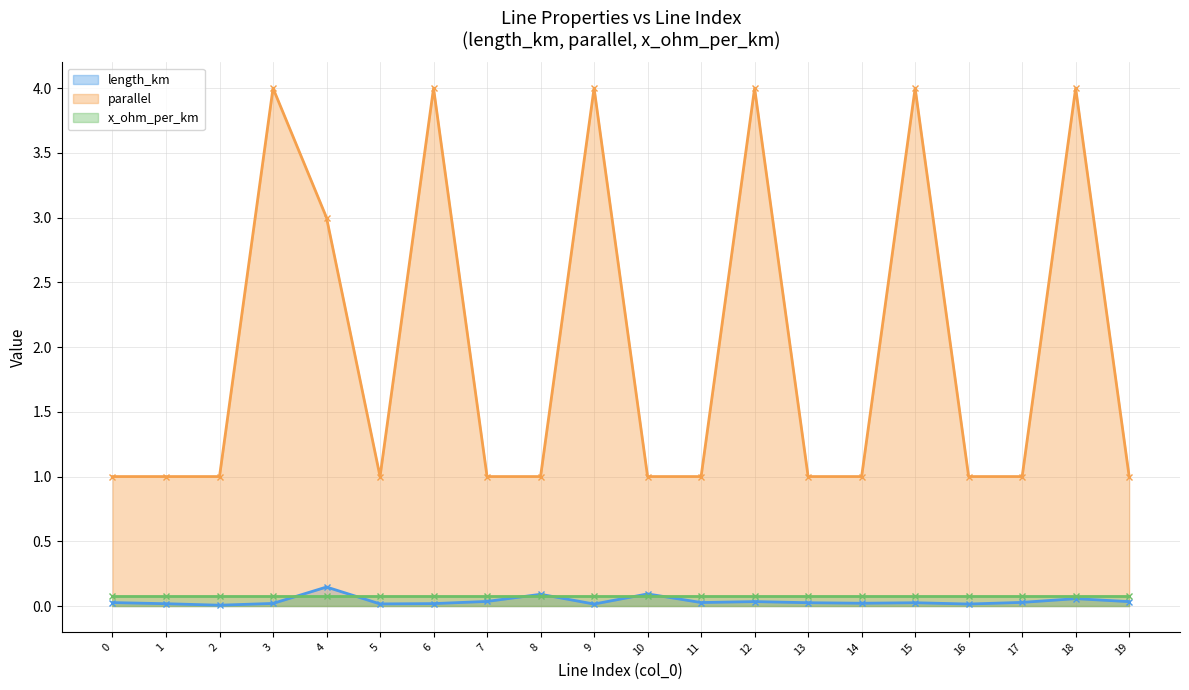

What is the greatest value displayed?

4.0